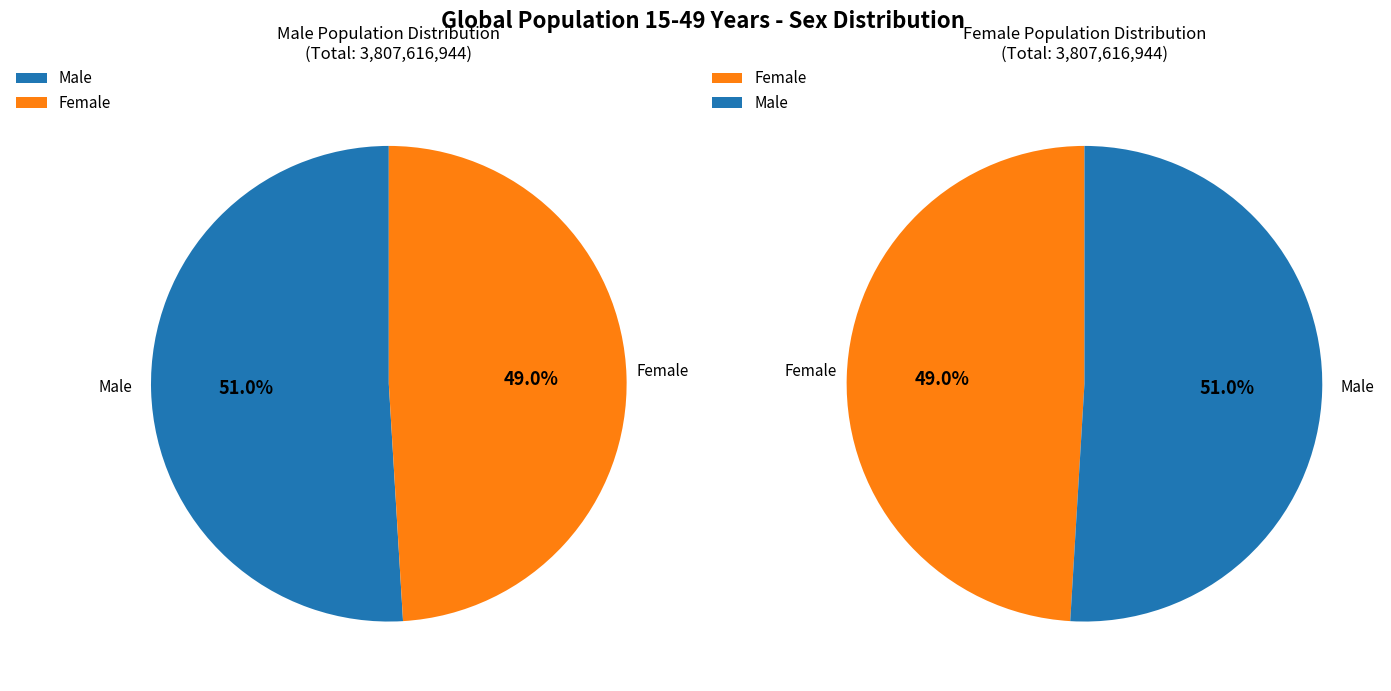

To the nearest percent, what is the difference between the female and male slice percentages?

2%